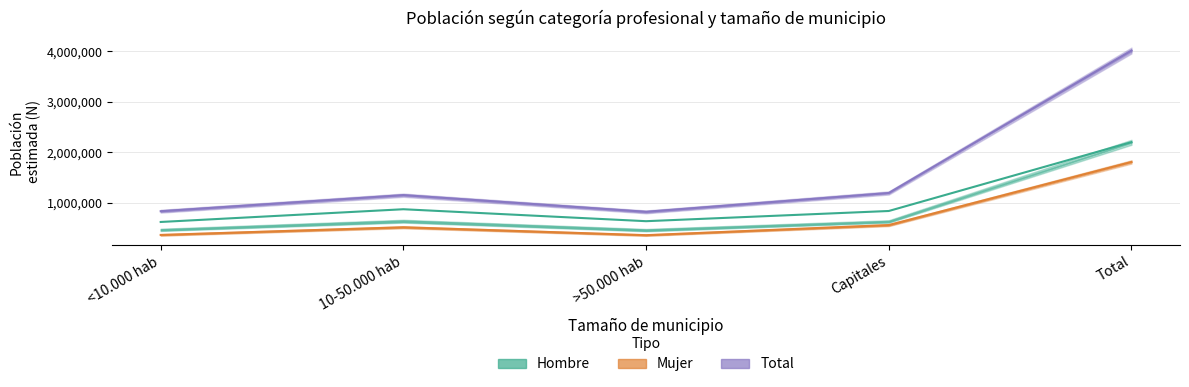

Where does the Mujer series first go above 518676?

Capitales